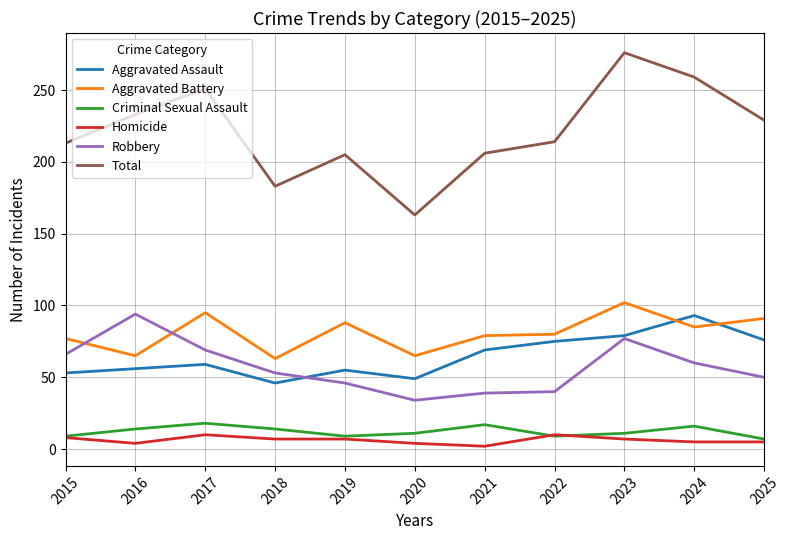

At which category is the sum across all series the highest?

2023